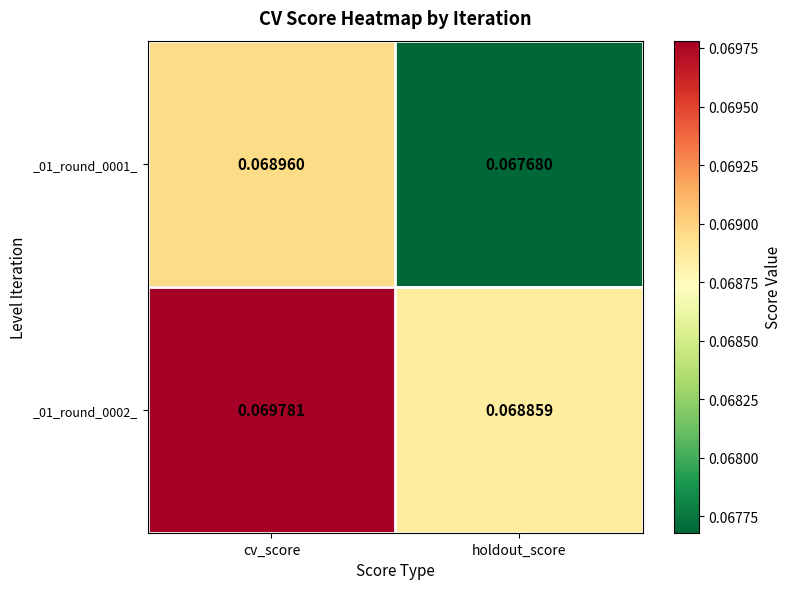

Which category has the lowest value across all series?

holdout_score